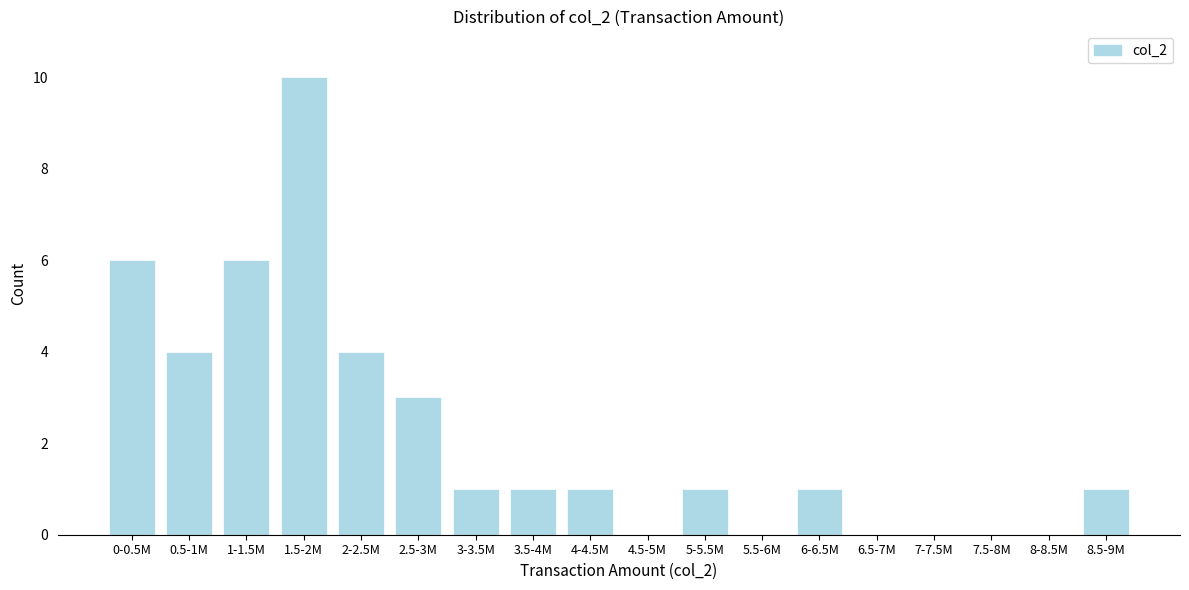

Reading left to right, extract all data points from this chart.

0-0.5M=6	0.5-1M=4	1-1.5M=6	1.5-2M=10	2-2.5M=4	2.5-3M=3	3-3.5M=1	3.5-4M=1	4-4.5M=1	4.5-5M=0	5-5.5M=1	5.5-6M=0	6-6.5M=1	6.5-7M=0	7-7.5M=0	7.5-8M=0	8-8.5M=0	8.5-9M=1